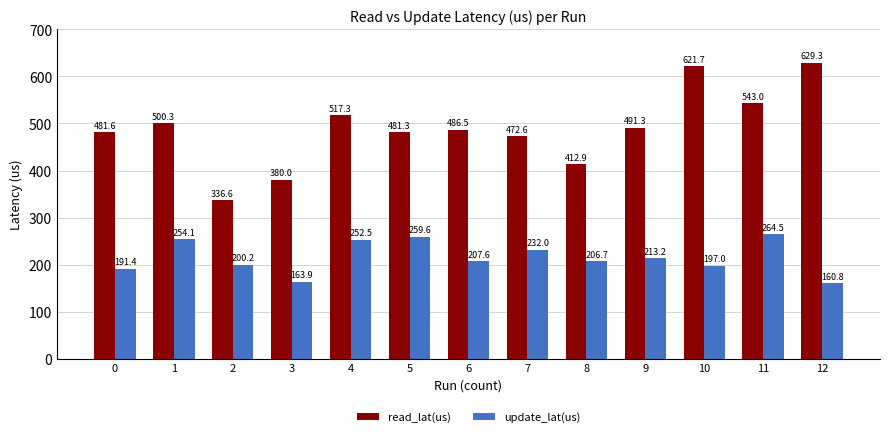

Are the bars horizontal?

No